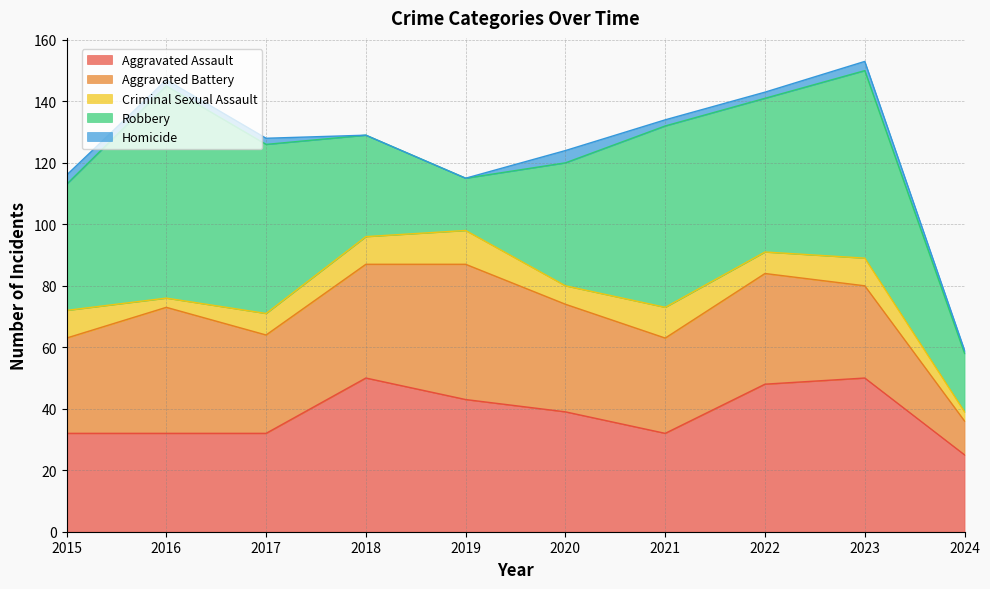

Where is the first local minimum for Criminal Sexual Assault?

2016